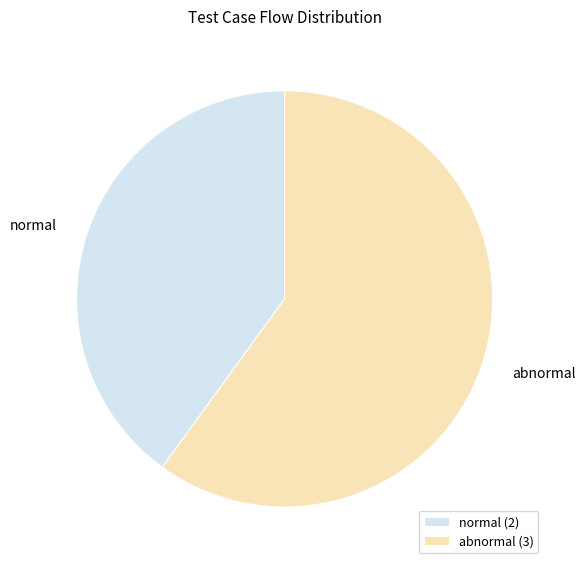

Between normal and abnormal, which is larger?

abnormal